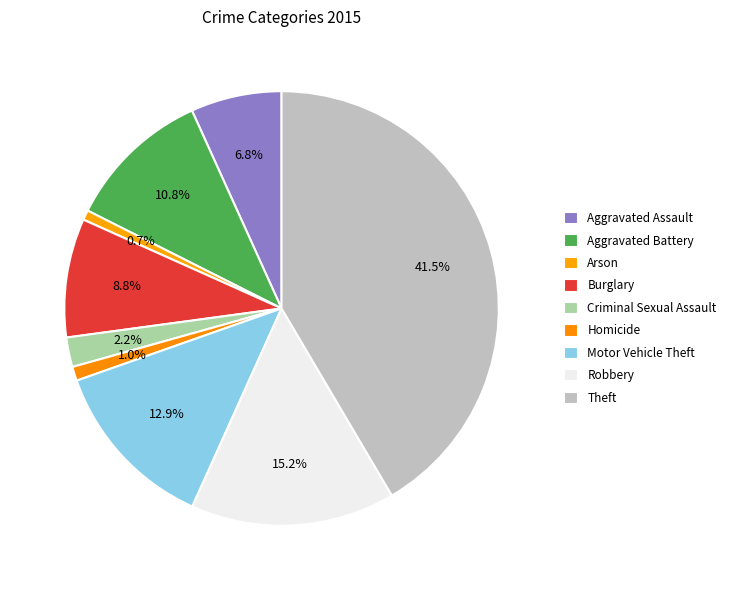

What is the largest slice in the pie chart?

Theft